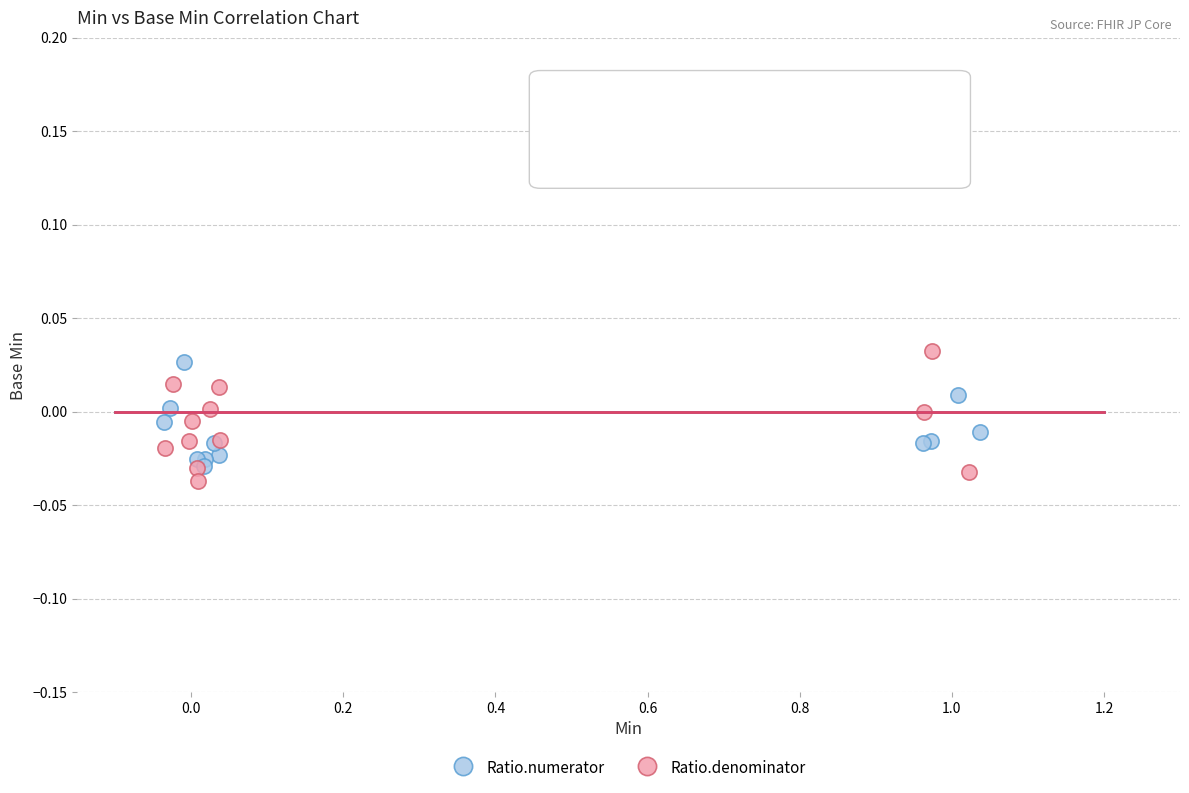

Which series has the largest Y range (max minus min)?

Ratio.denominator